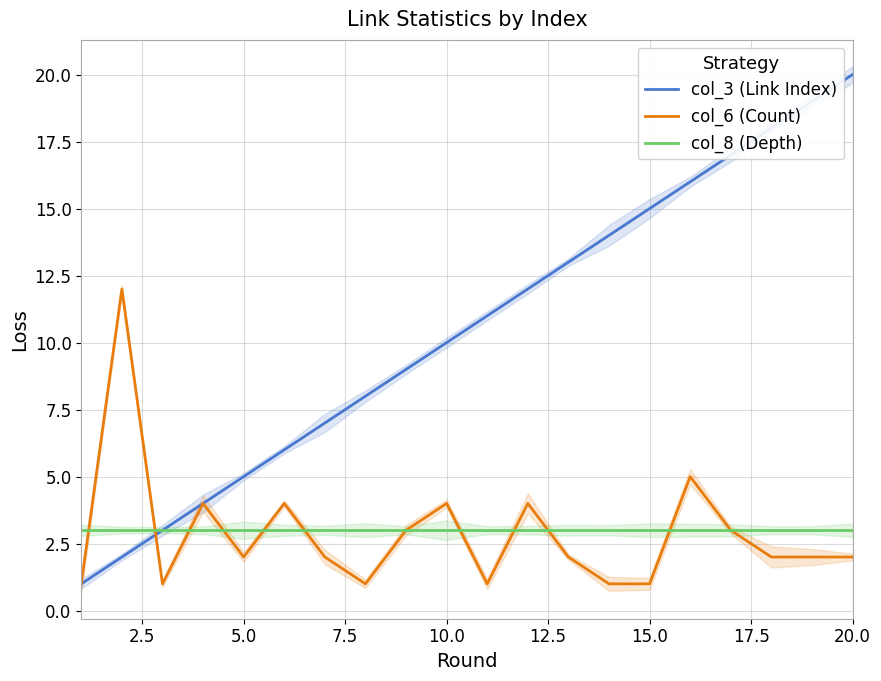

True or false: col_3 (Link Index) has a value of 7 at 5.0.

False